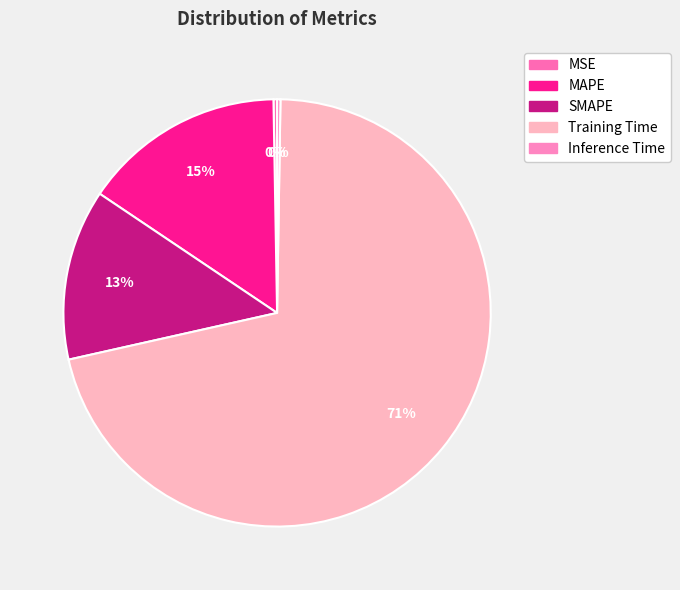

How much of the chart is everything except Training Time?

28.8%